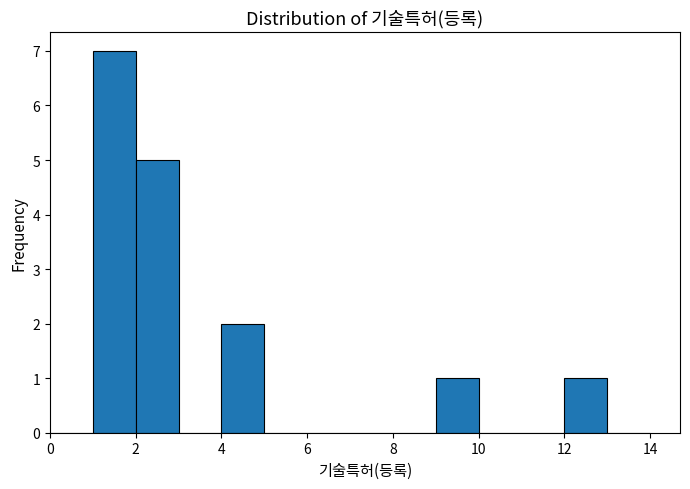

Reading left to right, list every bar in this chart as the range it spans on the x-axis followed by its height. The values are not printed on the chart, so give them approximately, as read against the axis.

0 to 1: 0
1 to 2: 7
2 to 3: 5
3 to 4: 0
4 to 5: 2
5 to 6: 0
6 to 7: 0
7 to 8: 0
8 to 9: 0
9 to 10: 1
10 to 11: 0
11 to 12: 0
12 to 13: 1
13 to 14: 0